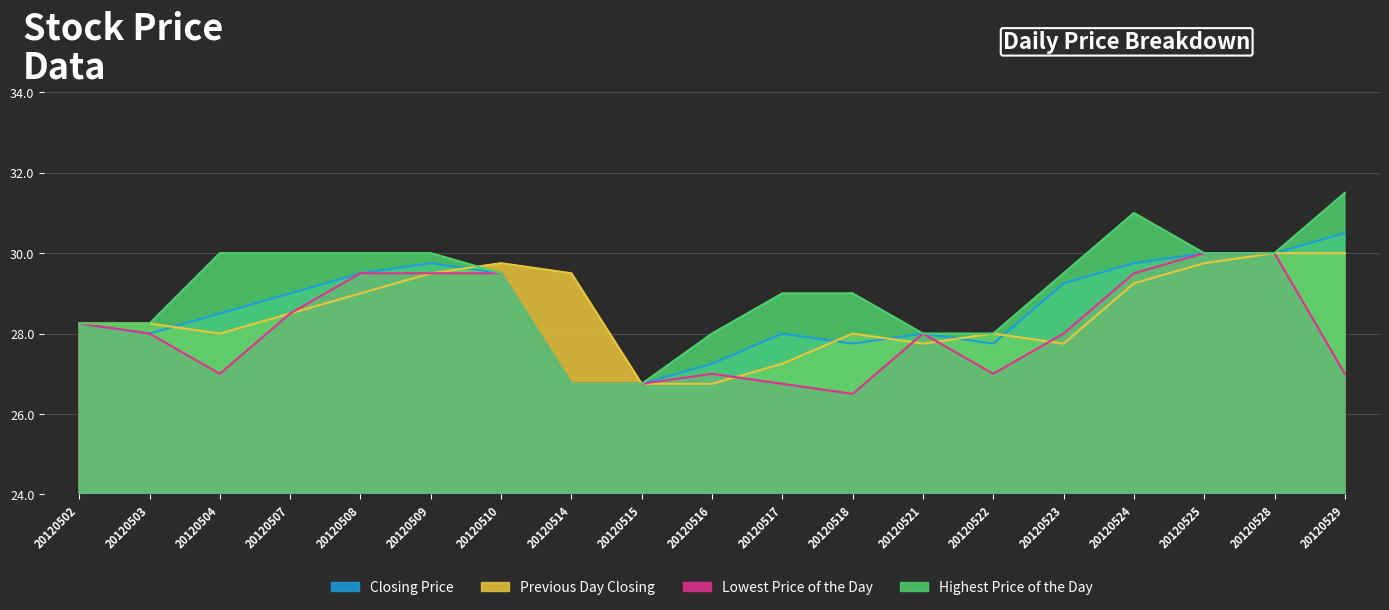

Reading right to left, transcribe all the data shown in this chart.

Closing Price: 30.5	30.0	30.0	29.8	29.2	27.8	28.0	27.8	28.0	27.2	26.8	26.8	29.5	29.8	29.5	29.0	28.5	28.0	28.2
Previous Day Closing: 30.0	30.0	29.8	29.2	27.8	28.0	27.8	28.0	27.2	26.8	26.8	29.5	29.8	29.5	29.0	28.5	28.0	28.2	28.2
Lowest Price of the Day: 27.0	30.0	30.0	29.5	28.0	27.0	28.0	26.5	26.8	27.0	26.8	26.8	29.5	29.5	29.5	28.5	27.0	28.0	28.2
Highest Price of the Day: 31.5	30.0	30.0	31.0	29.5	28.0	28.0	29.0	29.0	28.0	26.8	26.8	29.5	30.0	30.0	30.0	30.0	28.2	28.2